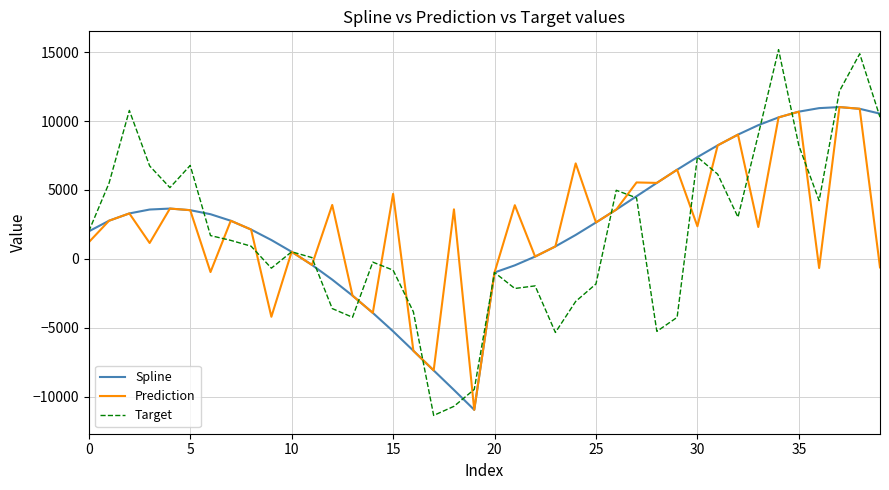

What is the maximum value shown in the chart?

15175.5